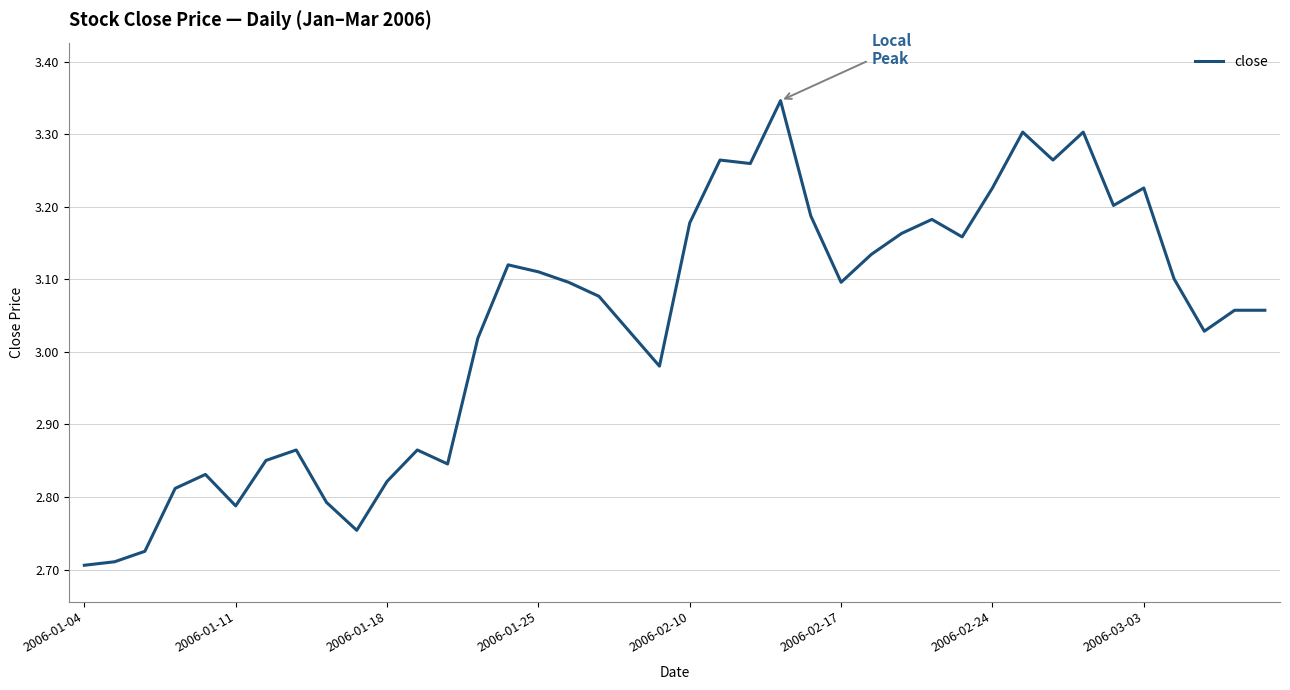

What is the difference between the maximum and minimum values?

0.6